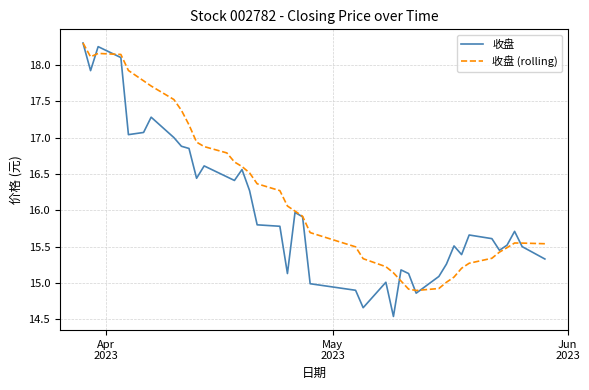

What is the maximum value for 收盘?

18.3